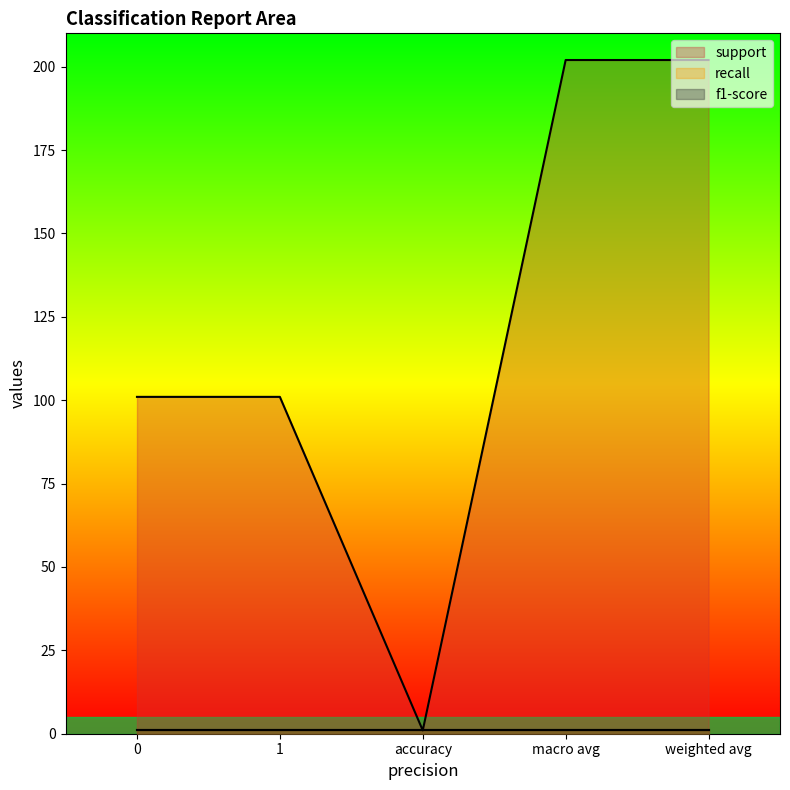

True or false: support has a value of 54 at macro avg.

False